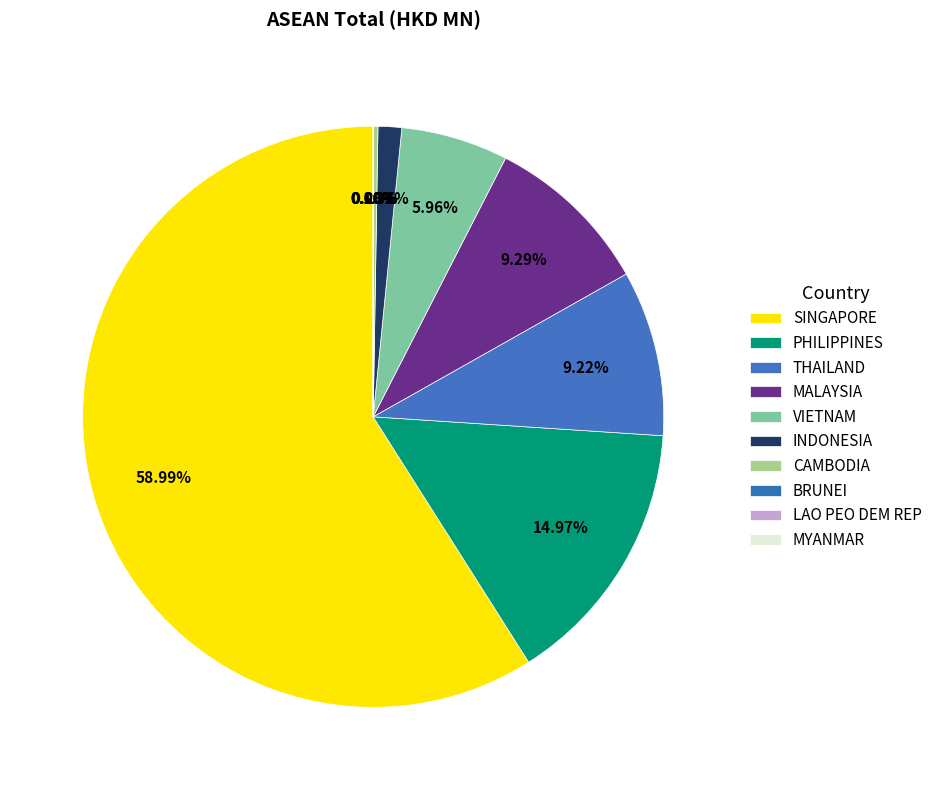

What is the smallest slice in the pie chart?

MYANMAR